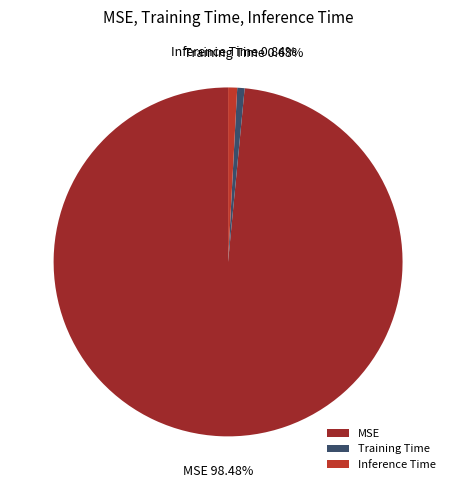

Count the number of slices in the pie.

3